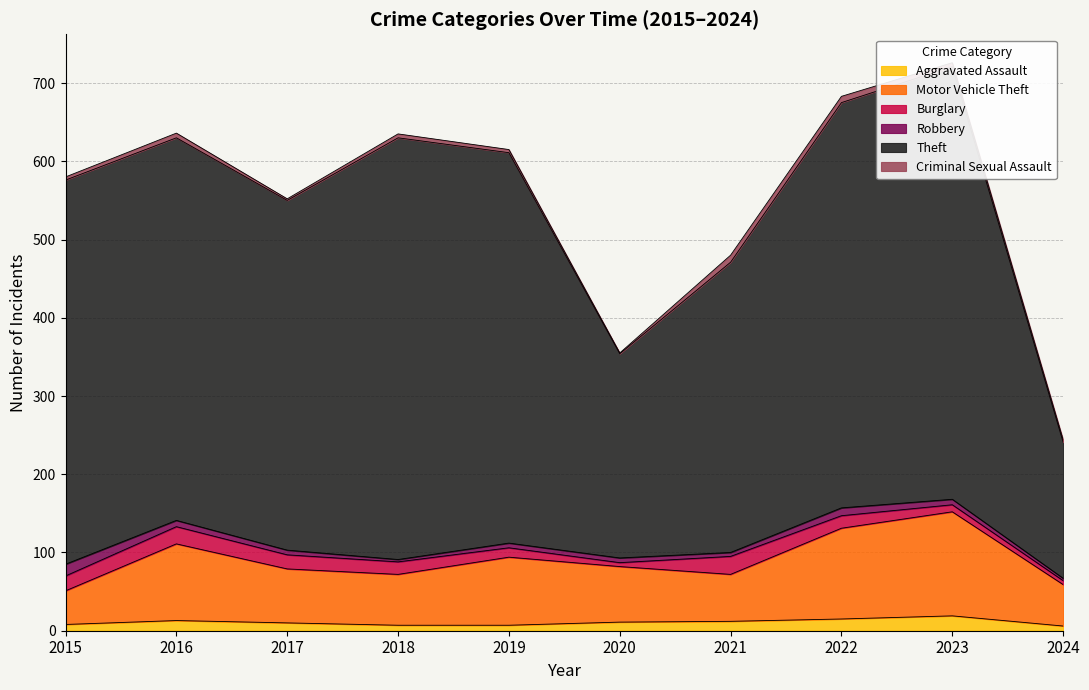

What is the sum of all Aggravated Assault values?

108